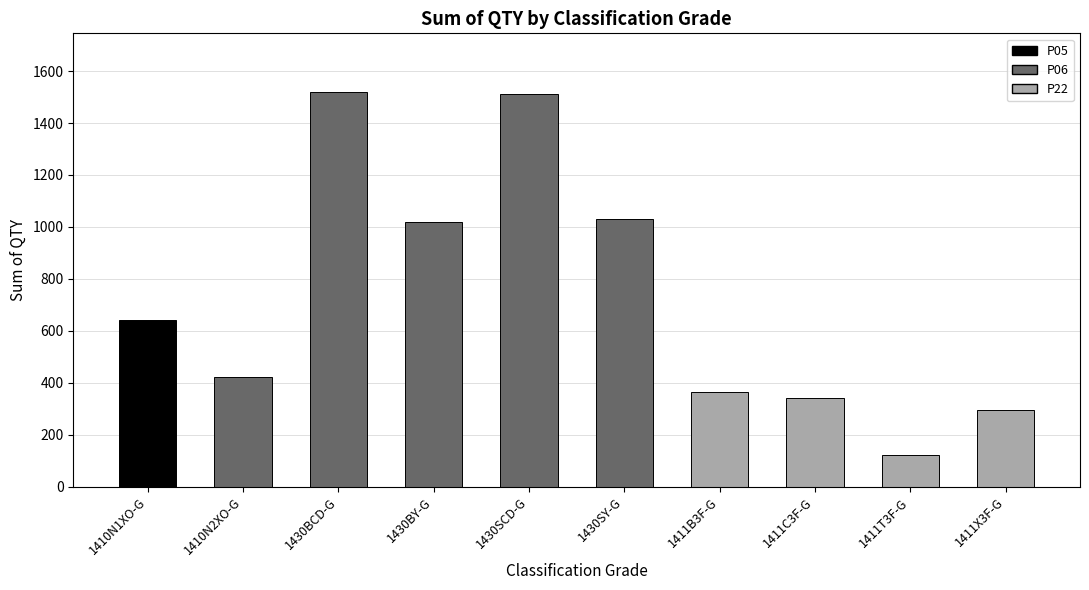

List the labels in order of value, smallest first.

1411T3F-G, 1411X3F-G, 1411C3F-G, 1411B3F-G, 1410N2XO-G, 1410N1XO-G, 1430BY-G, 1430SY-G, 1430SCD-G, 1430BCD-G